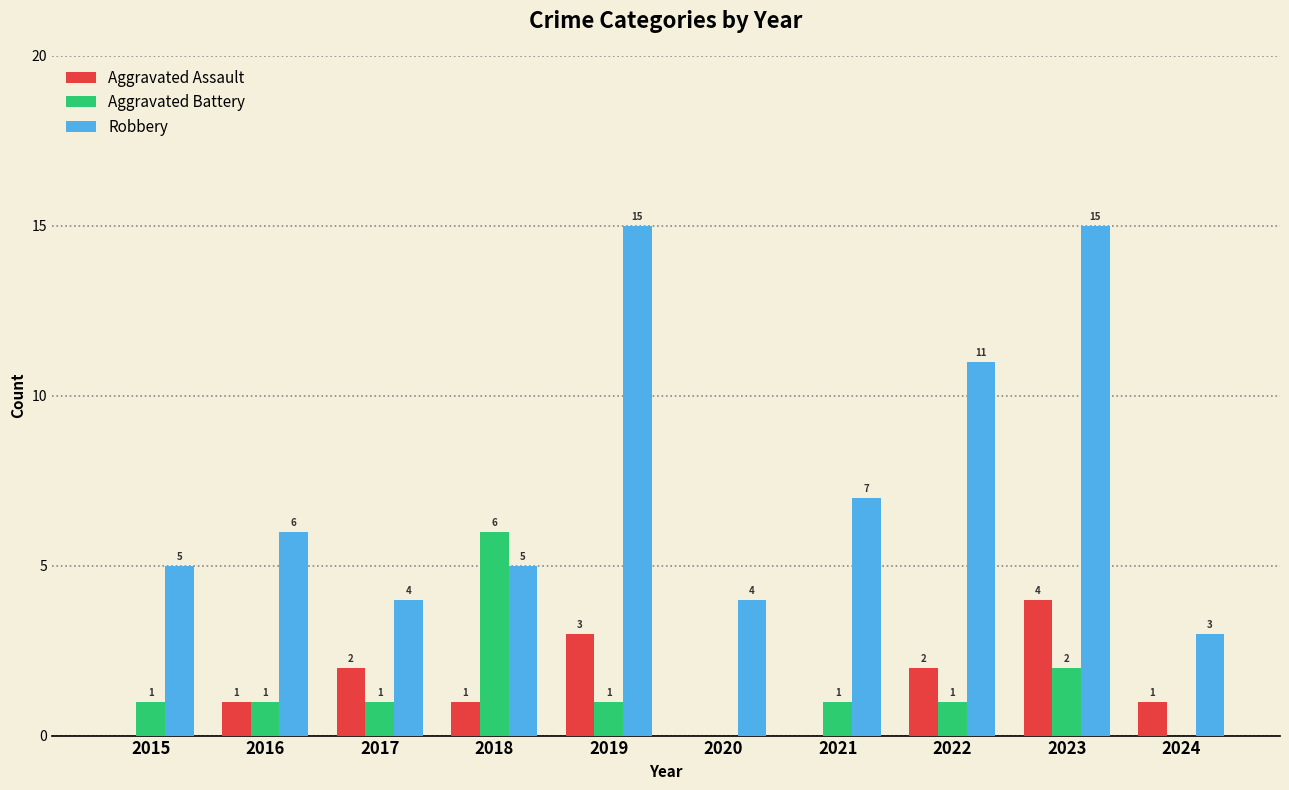

How many series are shown in this chart?

3